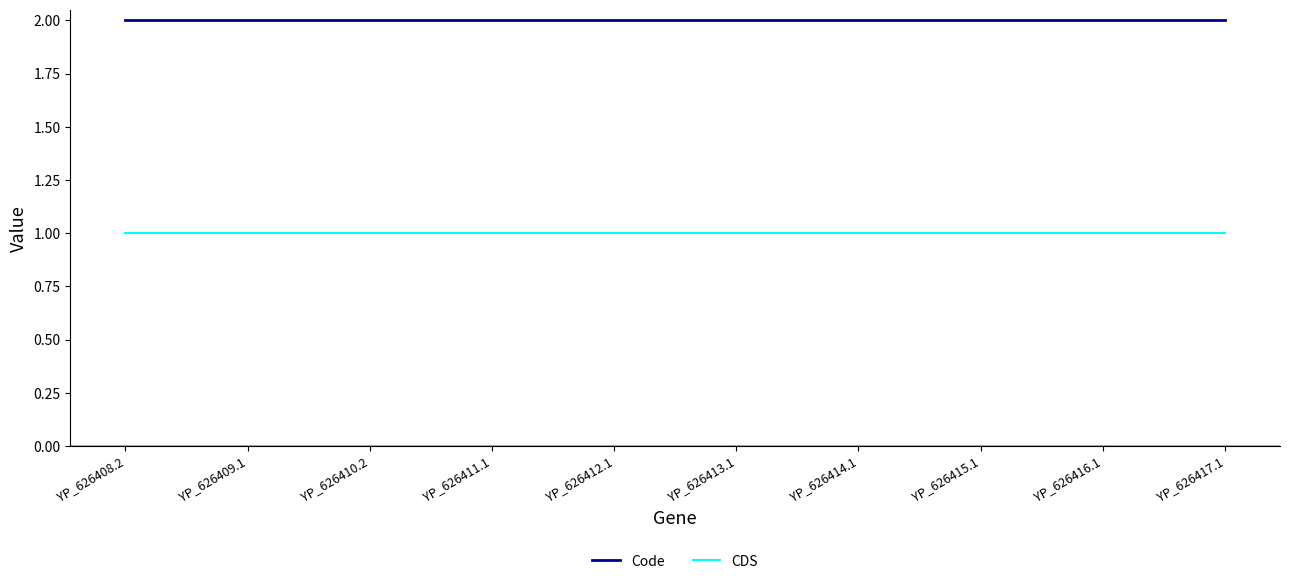

The Code series shows 2 at YP_626412.1. True or false?

True